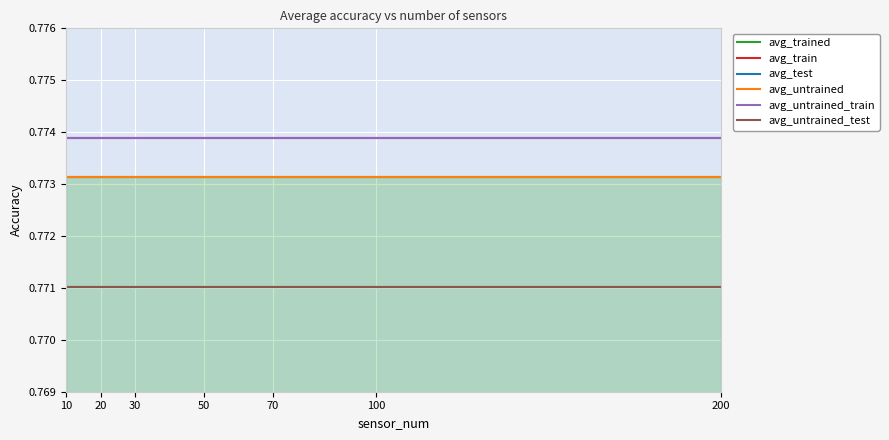

Reading left to right, list all the values displayed in this chart.

avg_trained: 0.8	0.8	0.8	0.8	0.8	0.8	0.8
avg_train: 0.8	0.8	0.8	0.8	0.8	0.8	0.8
avg_test: 0.8	0.8	0.8	0.8	0.8	0.8	0.8
avg_untrained: 0.8	0.8	0.8	0.8	0.8	0.8	0.8
avg_untrained_train: 0.8	0.8	0.8	0.8	0.8	0.8	0.8
avg_untrained_test: 0.8	0.8	0.8	0.8	0.8	0.8	0.8